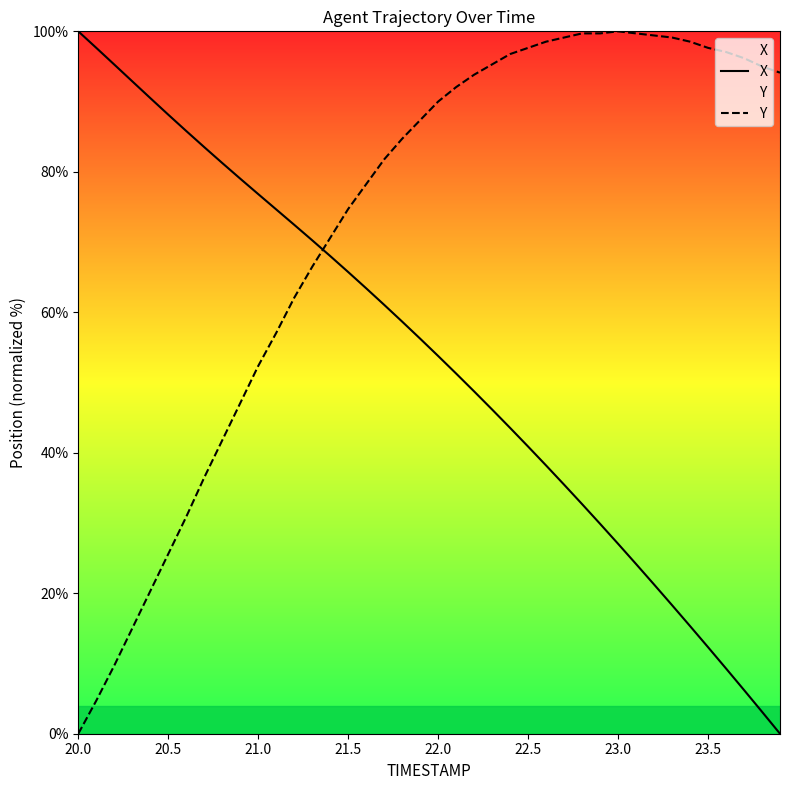

What is the spread (max minus min) of values at 21.5?

9.0